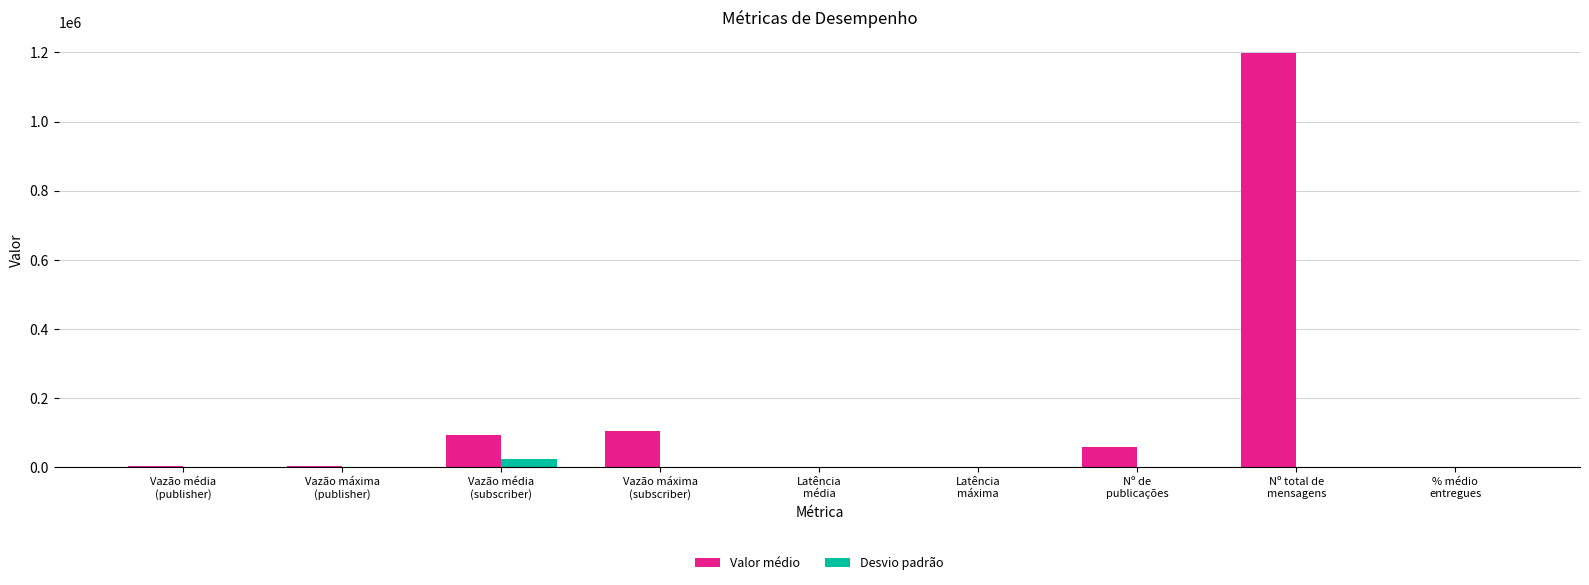

Which series changed the most between Vazão média
(subscriber) and Nº de
publicações?

Valor médio